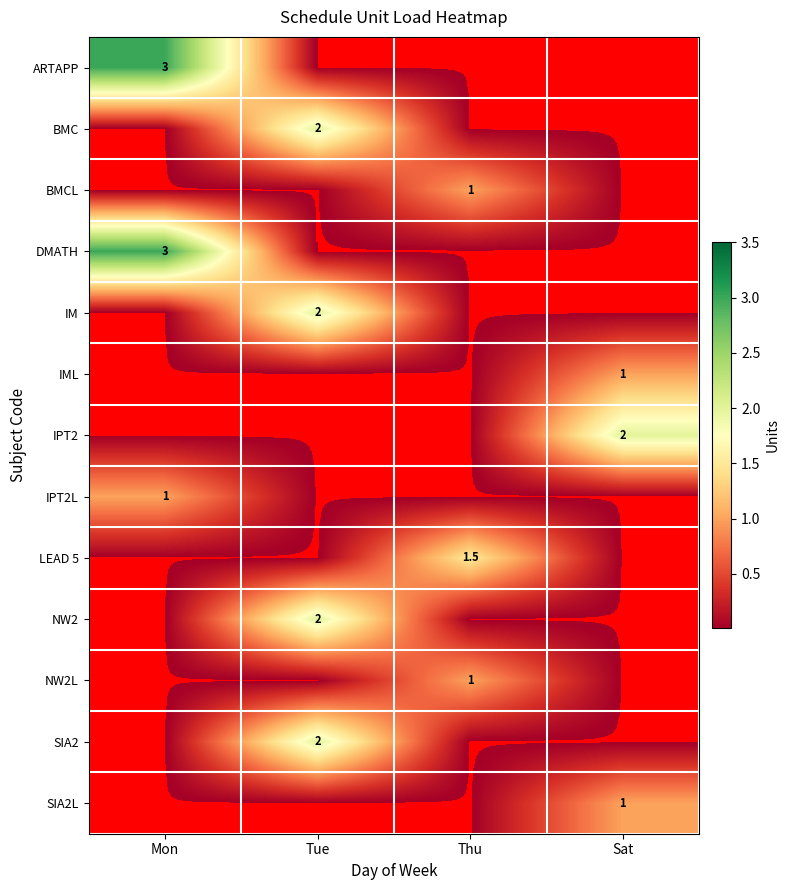

True or false: LEAD 5 has a value of 0.9 at Thu.

False